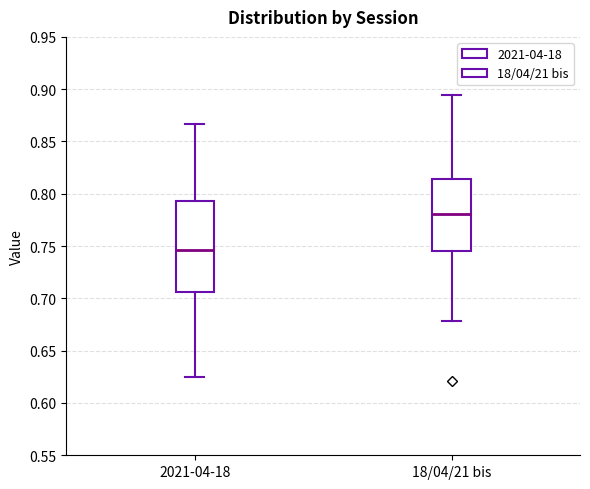

Reading left to right, read every box against the y-axis: the position of its median line, the range the box covers, and the ends of its whiskers. The values are not printed on the chart, so give them approximately, as read against the axis.

2021-04-18: median 0.745, box 0.705 to 0.795, whiskers 0.625 to 0.865
18/04/21 bis: median 0.780, box 0.745 to 0.815, whiskers 0.680 to 0.895